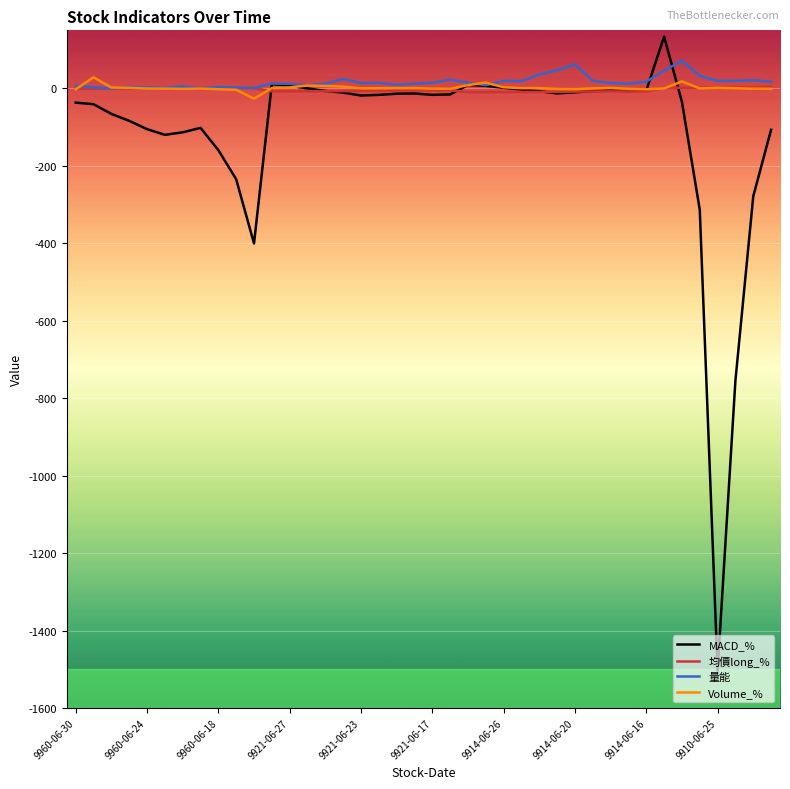

What is the greatest value displayed?

133.8